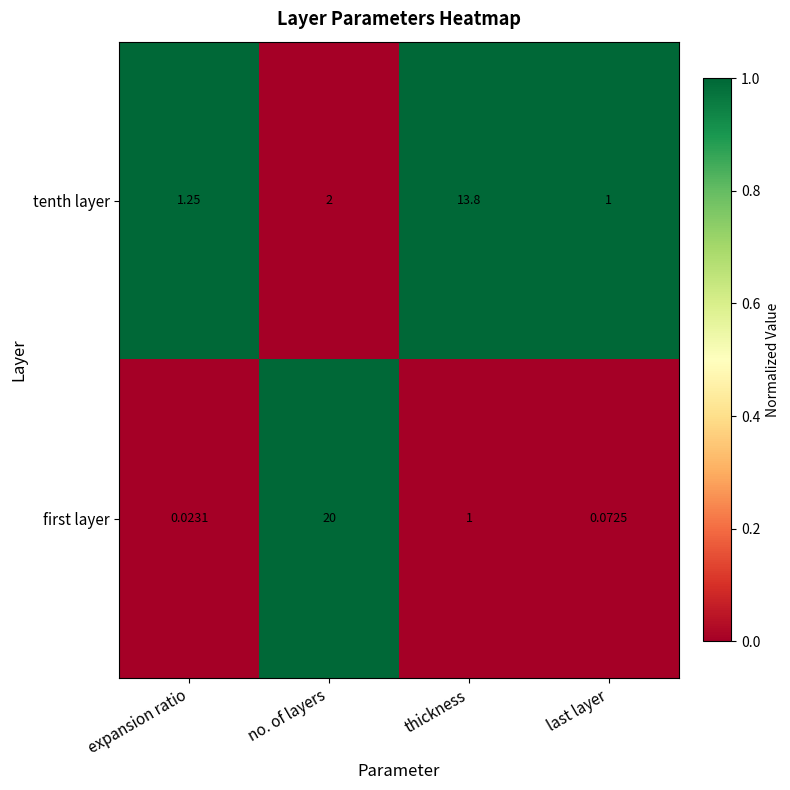

How many series are shown in this chart?

2